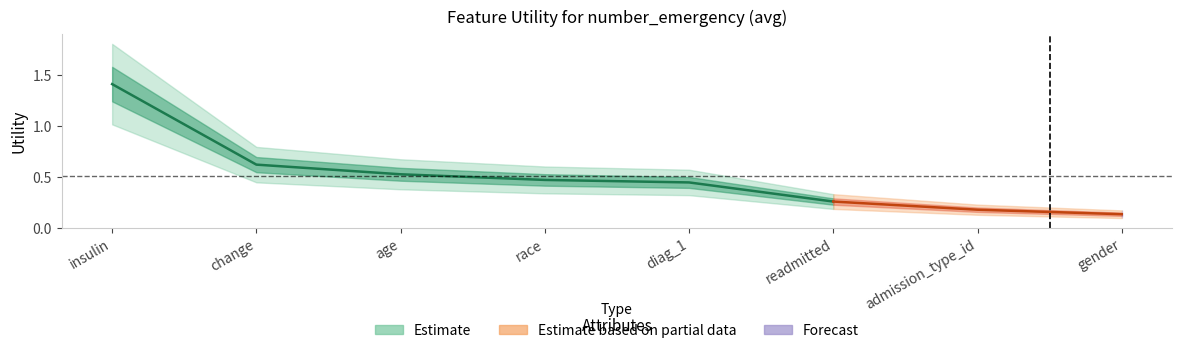

The chart shows a value of 0.5 at race. True or false?

True